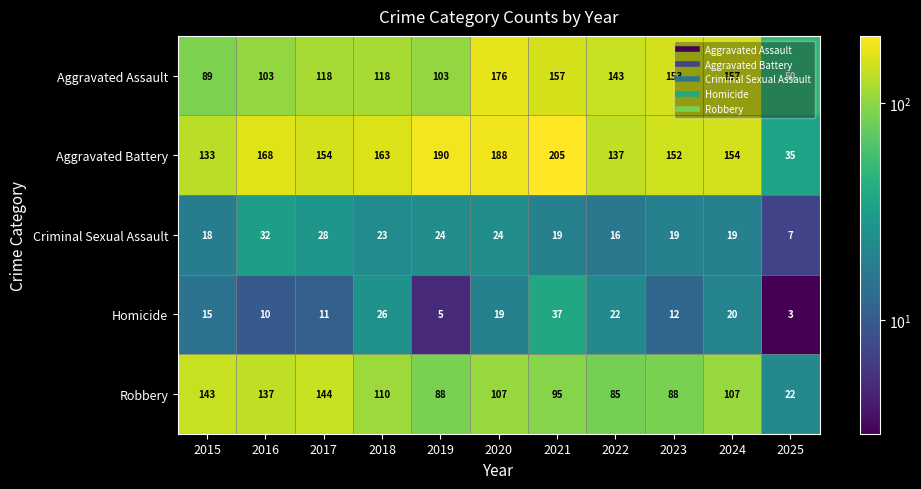

The value of Criminal Sexual Assault at 2025 is 5. True or false?

False